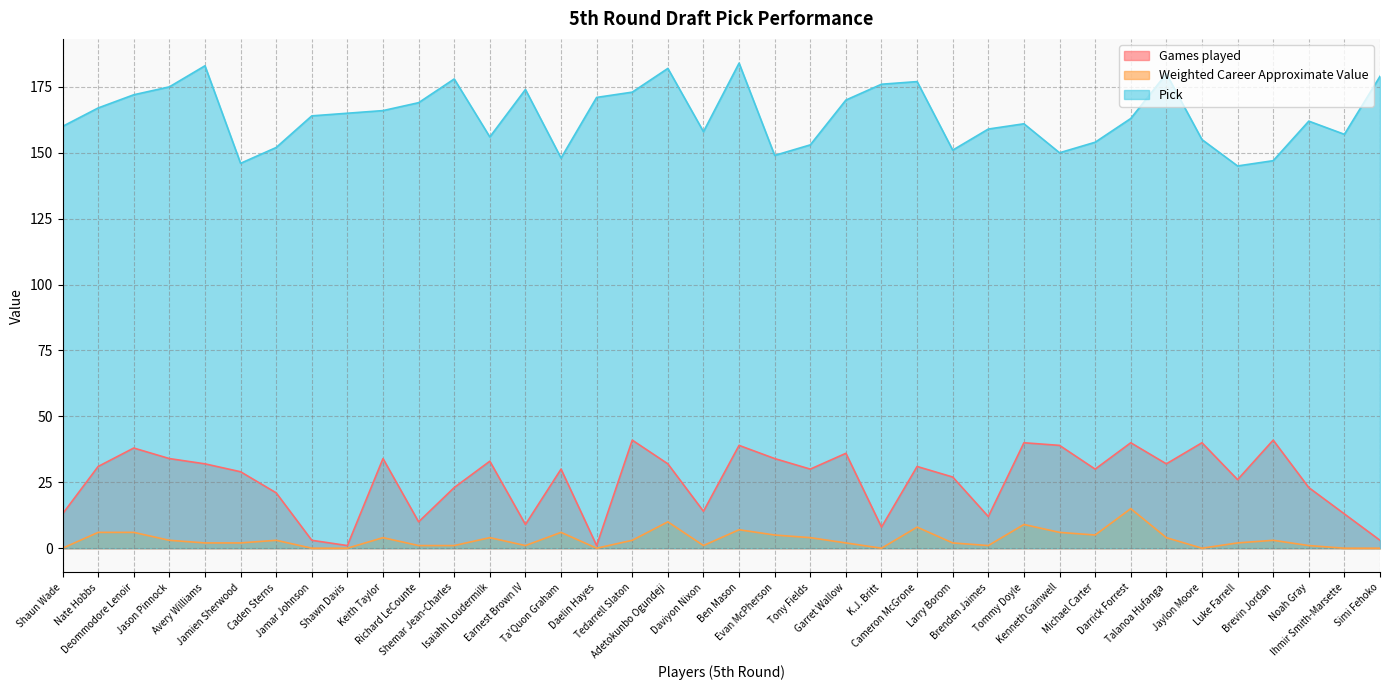

The Pick series shows 207 at Luke Farrell. True or false?

False